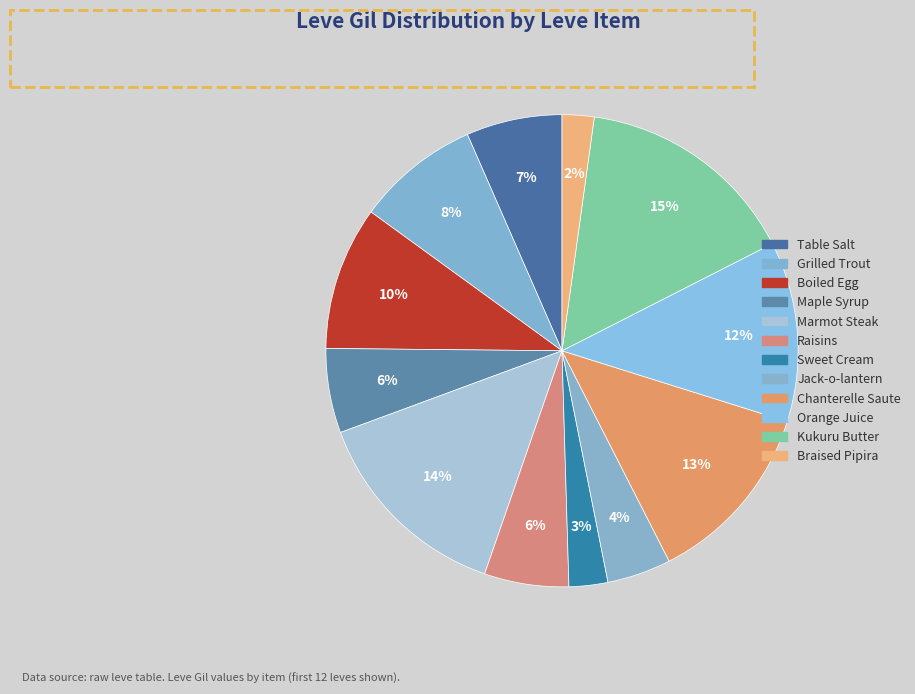

Which category has the smallest portion of the pie?

Braised Pipira